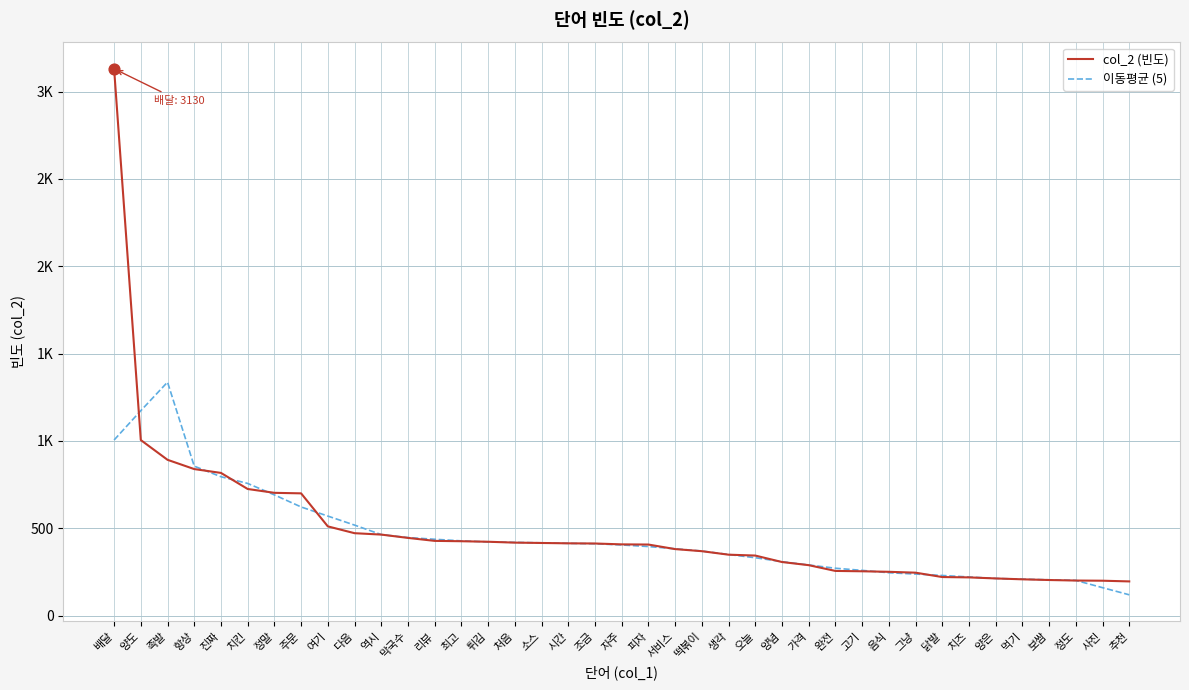

At how many categories does at least one series exceed 1572?

1